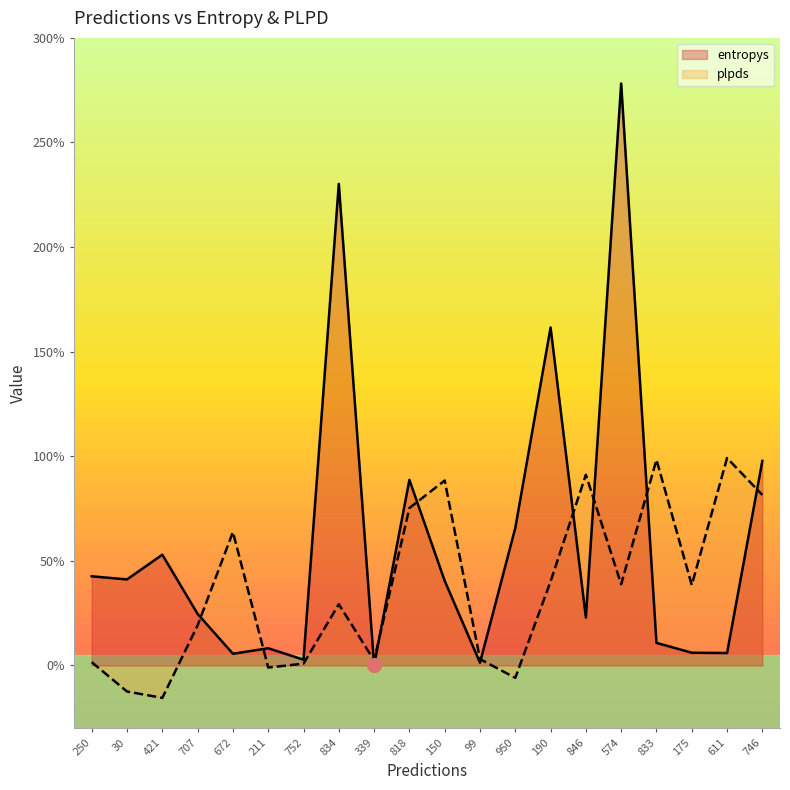

Where is the first local maximum for plpds?

672